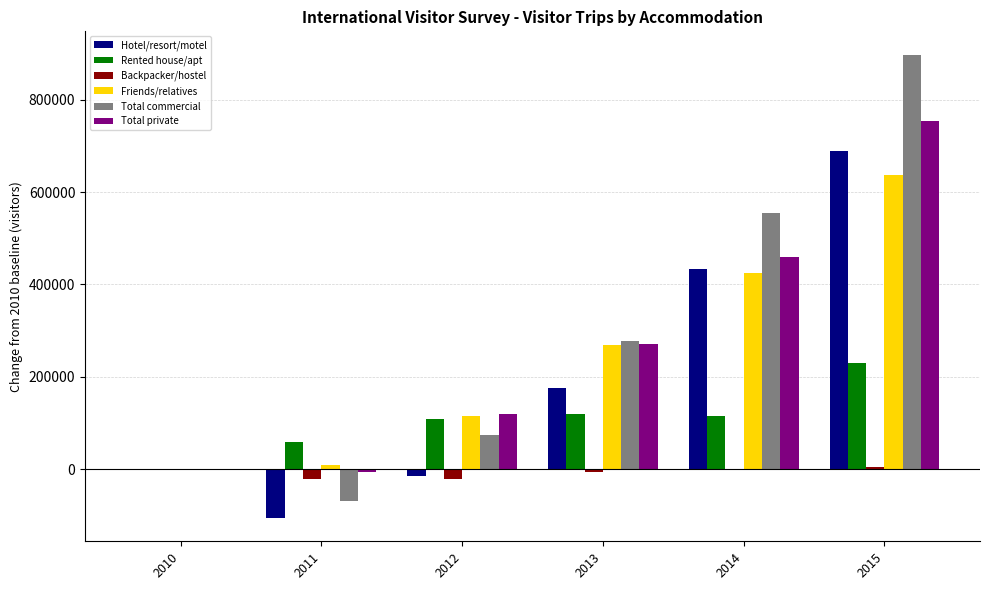

What is the sum of all Total private values?

1599067